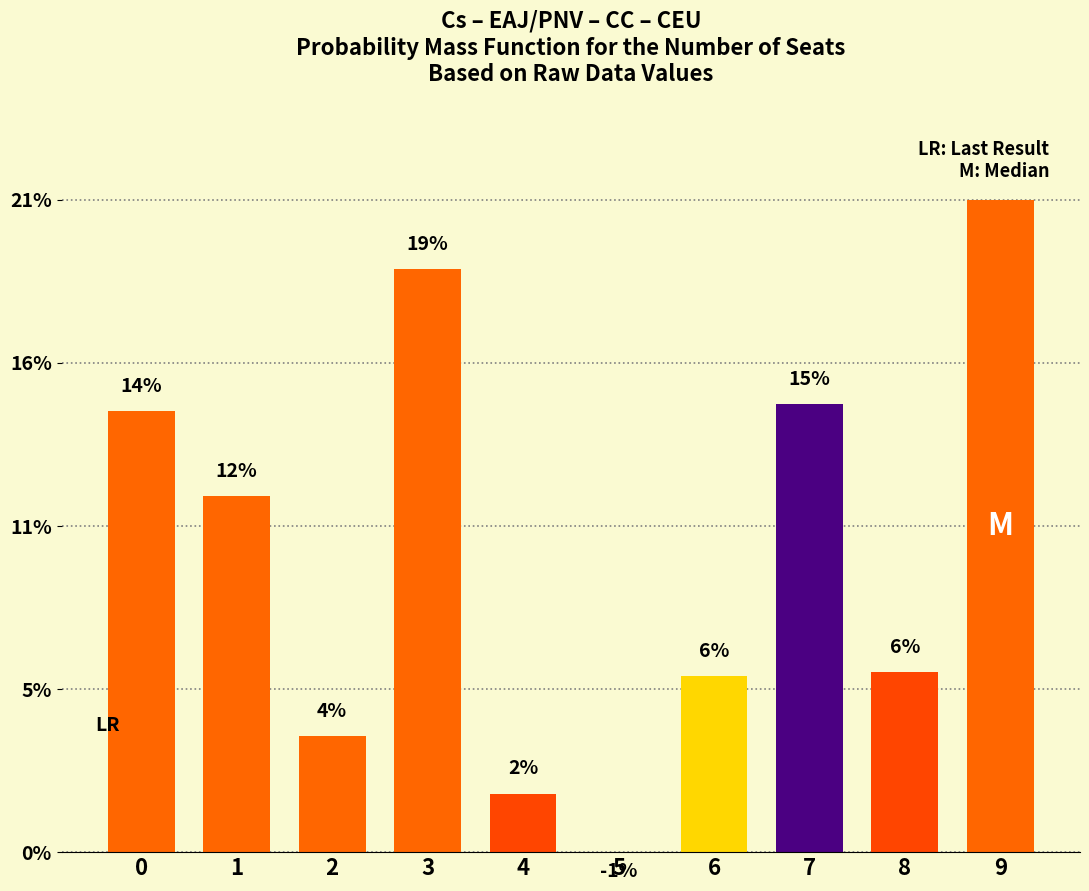

Which label corresponds to the largest value in the chart?

9